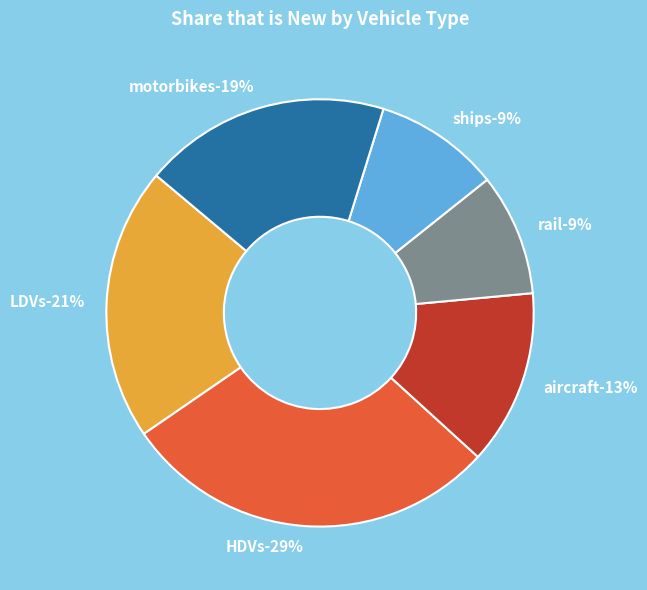

To the nearest percent, what portion does HDVs represent?

29%